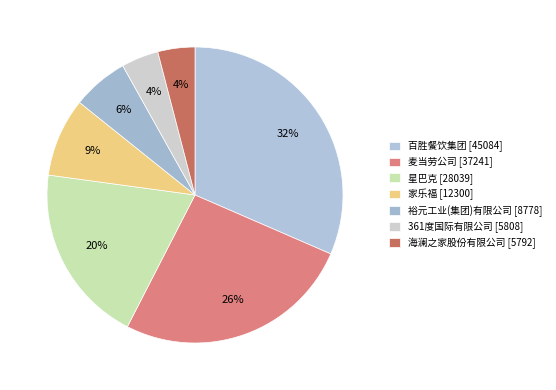

Is 星巴克 the majority of the pie?

No